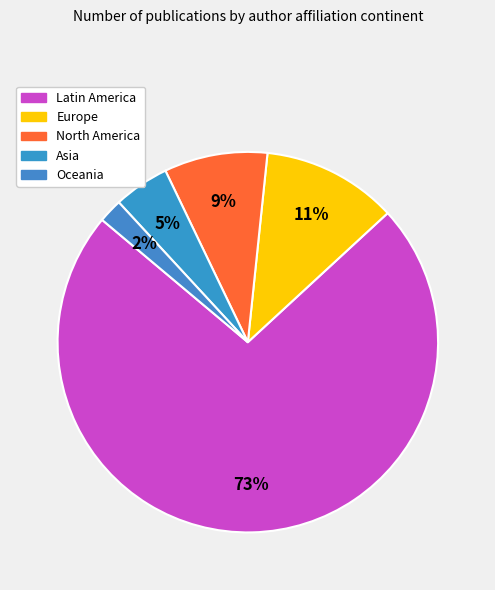

Rank the categories by value from lowest to highest.

Oceania, Asia, North America, Europe, Latin America